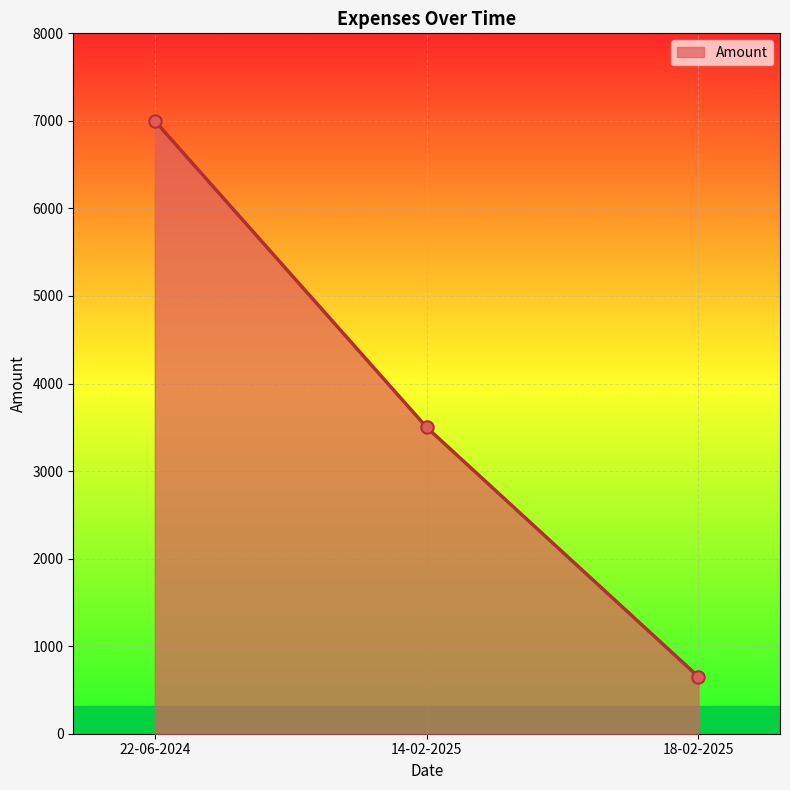

What is the ratio of the value at 14-02-2025 to the value at 22-06-2024?

0.5